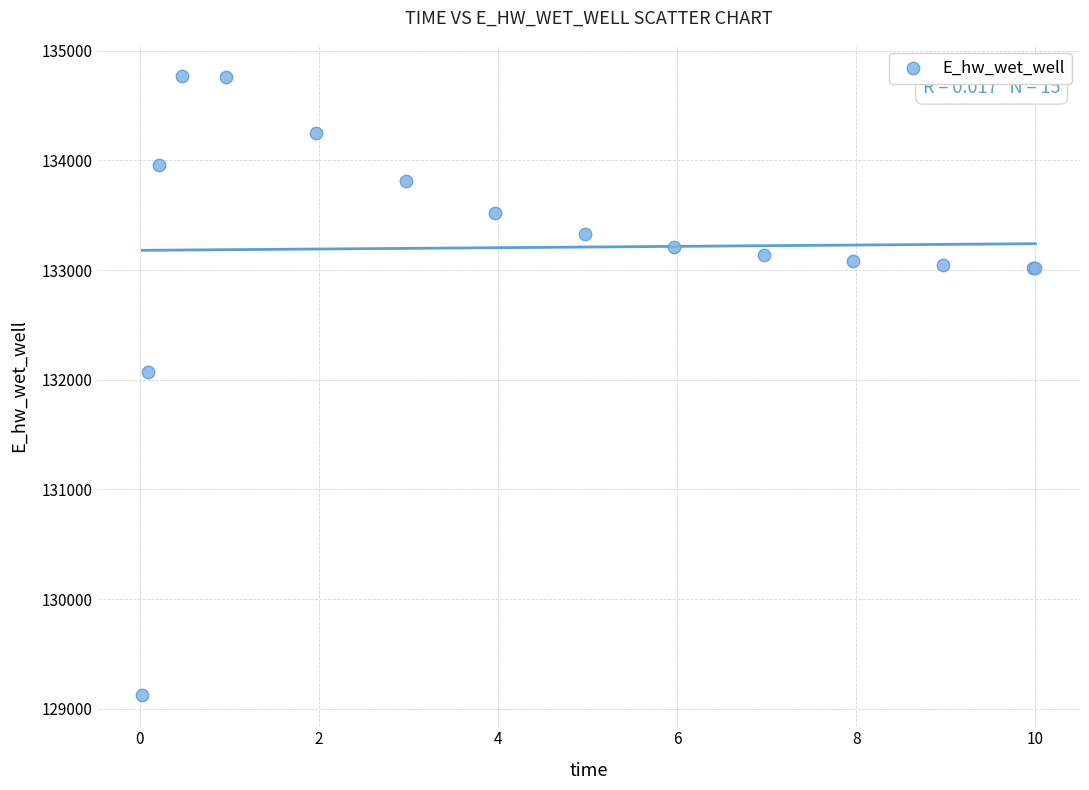

What Y value in the scatter plot is closest to 131947?

132070.1